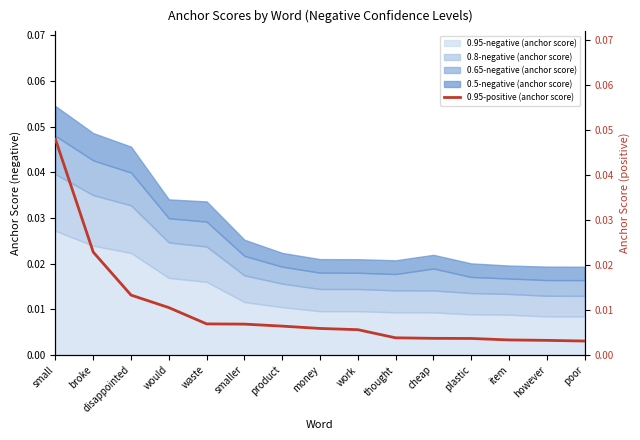

How many lines are shown in the chart?

1